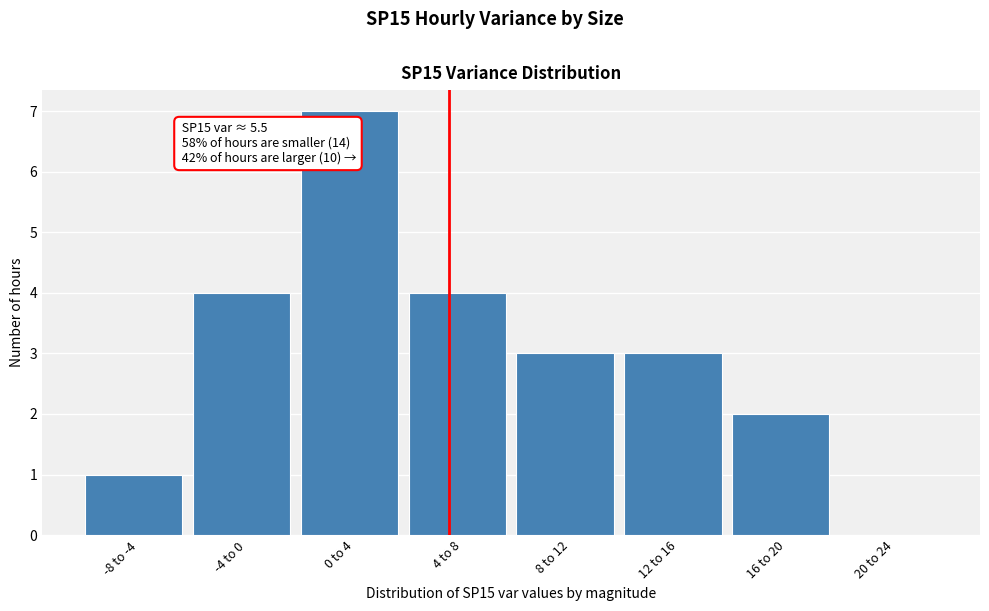

Reading right to left, list all the values displayed in this chart.

20 to 24=0	16 to 20=2	12 to 16=3	8 to 12=3	4 to 8=4	0 to 4=7	-4 to 0=4	-8 to -4=1